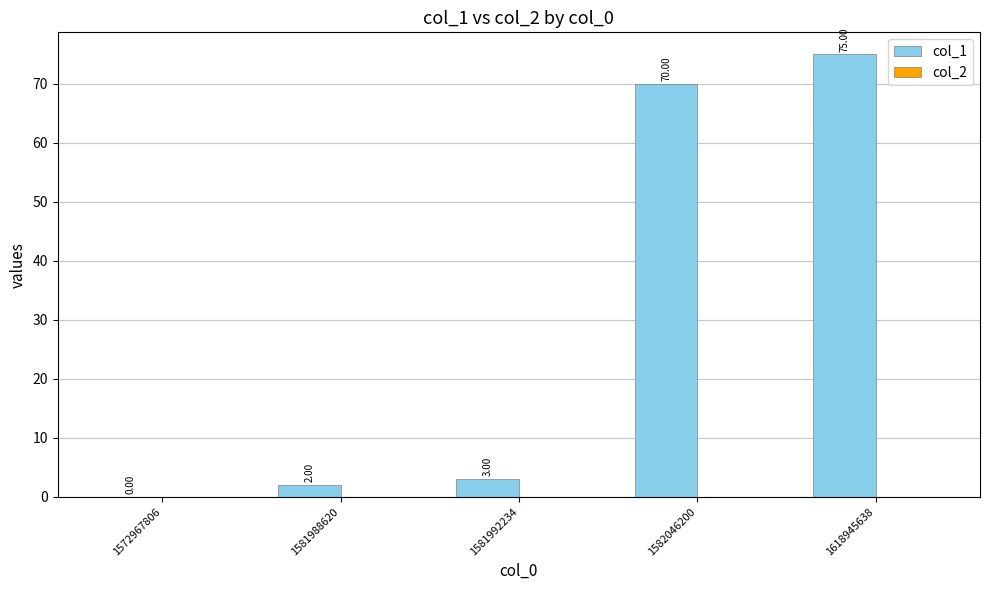

What is the sum of the values at 1618945638 and 1572967806?

75